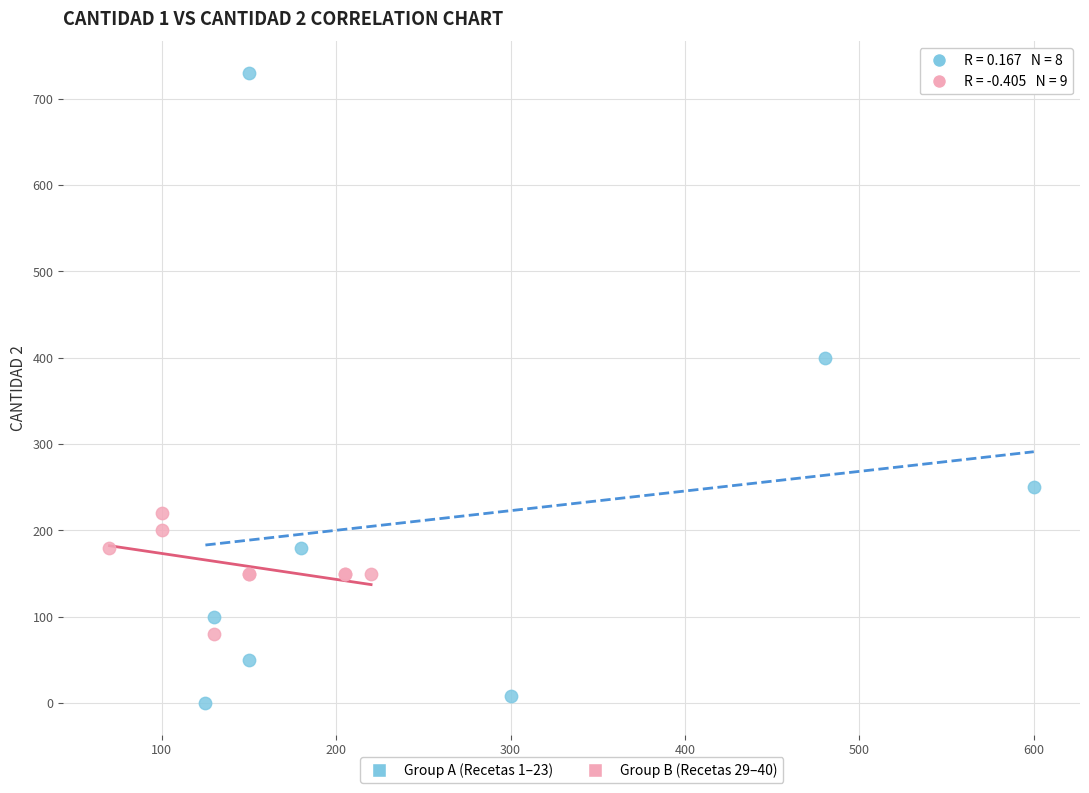

Which series reaches the maximum Y coordinate?

Group A (Recetas 1–23)